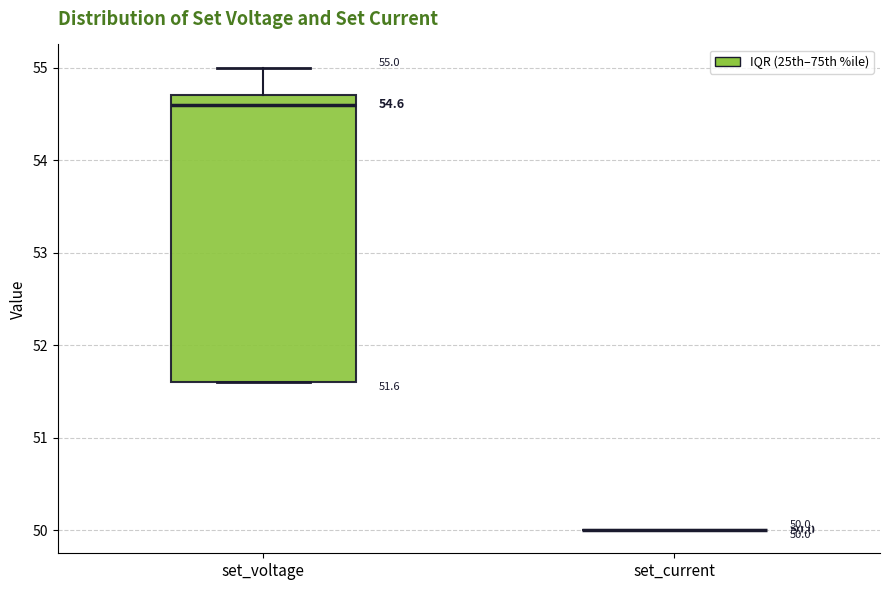

Comparing the boxes themselves (not the whiskers), which one is the tallest?

set_voltage